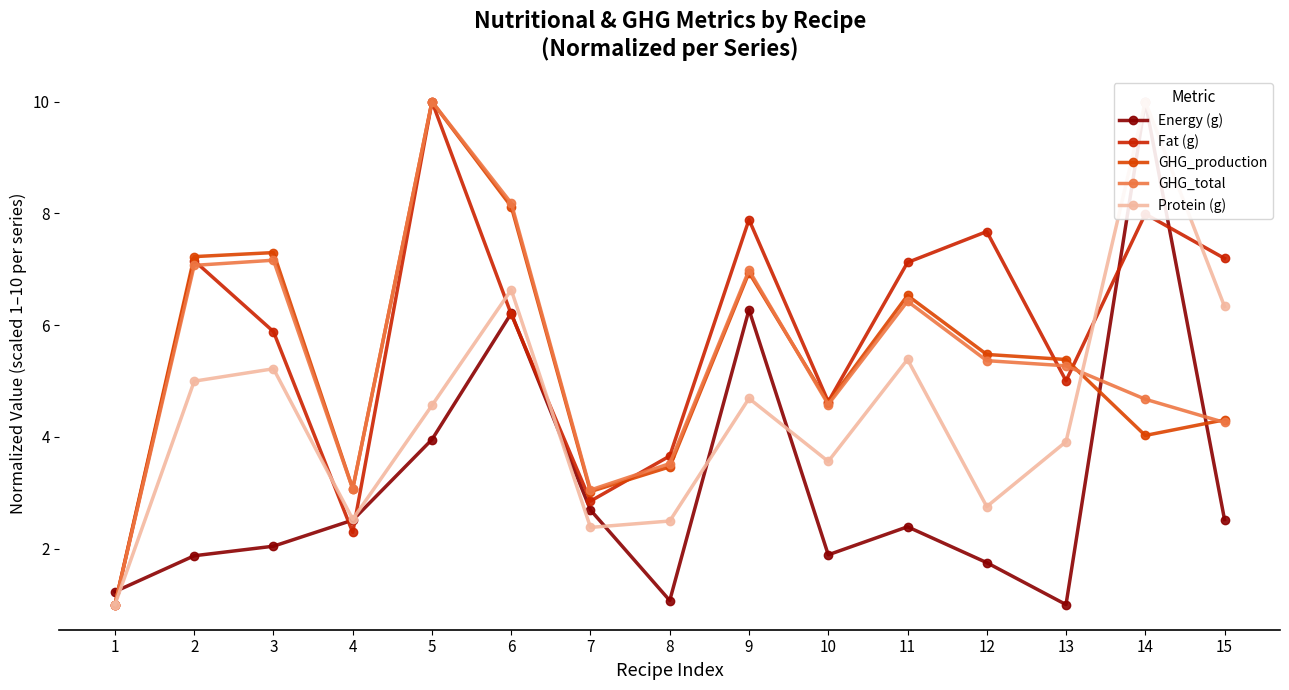

What is the difference between the second highest and second lowest values in the GHG_production series?

5.1